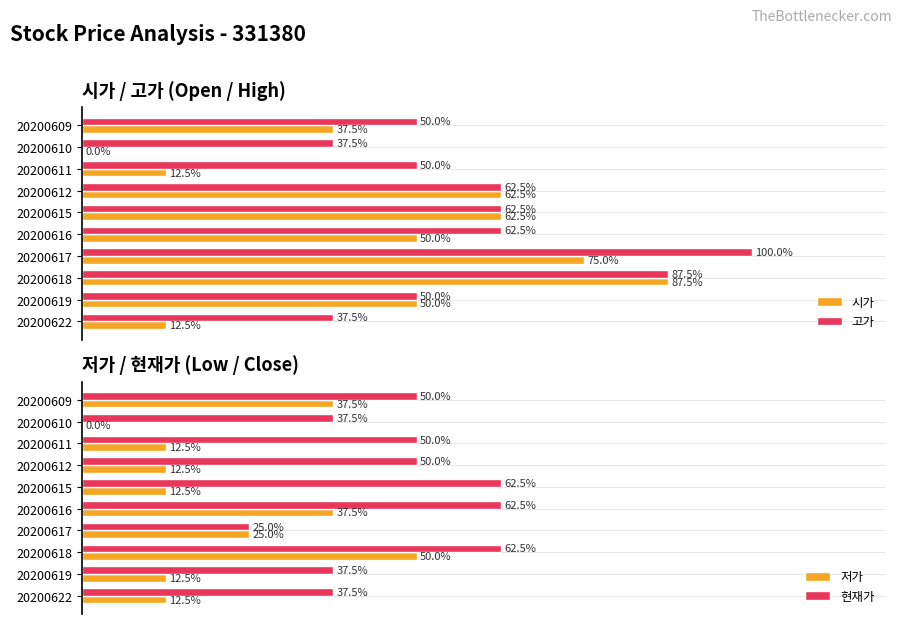

Reading left to right, list all the values displayed in this chart.

시가: 12.5	50.0	87.5	75.0	50.0	62.5	62.5	12.5	0.0	37.5
고가: 37.5	50.0	87.5	100.0	62.5	62.5	62.5	50.0	37.5	50.0
저가: 12.5	12.5	50.0	25.0	37.5	12.5	12.5	12.5	0.0	37.5
현재가: 37.5	37.5	62.5	25.0	62.5	62.5	50.0	50.0	37.5	50.0